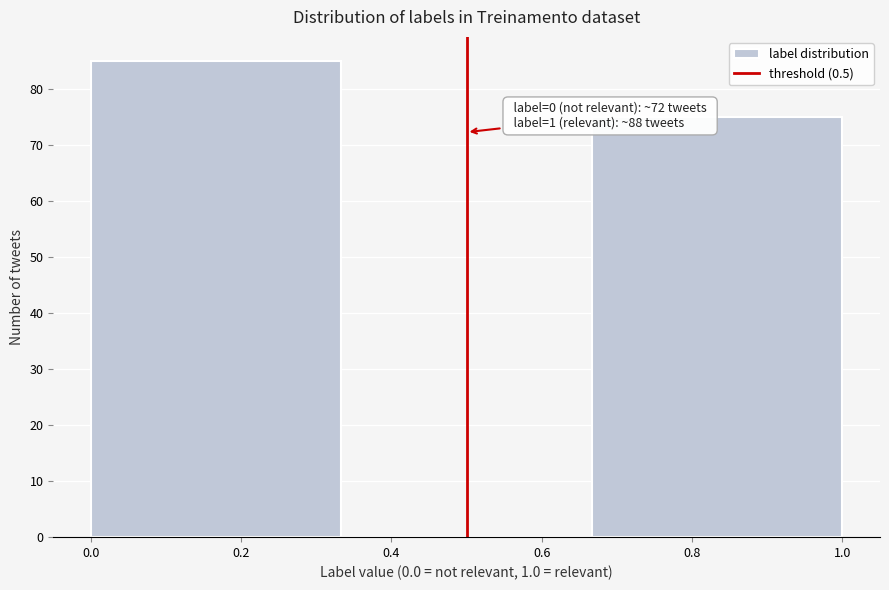

Over which range of the x-axis is the bar tallest?

0.00 to 0.34